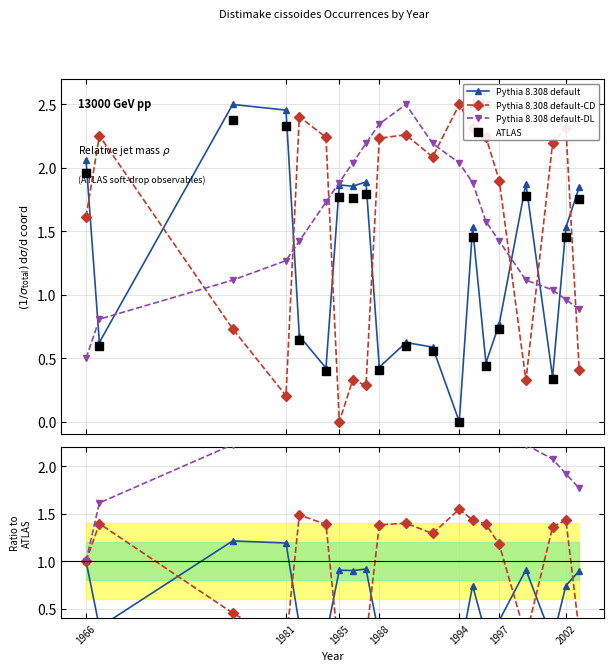

Is the value of Pythia 8.308 default-DL at 10 greater than the value of Pythia 8.308 default at 1994?

Yes